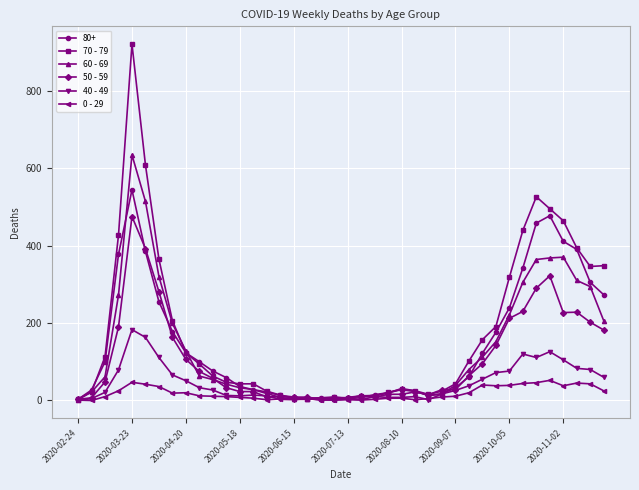

Which series has the largest range (max minus min)?

70 - 79